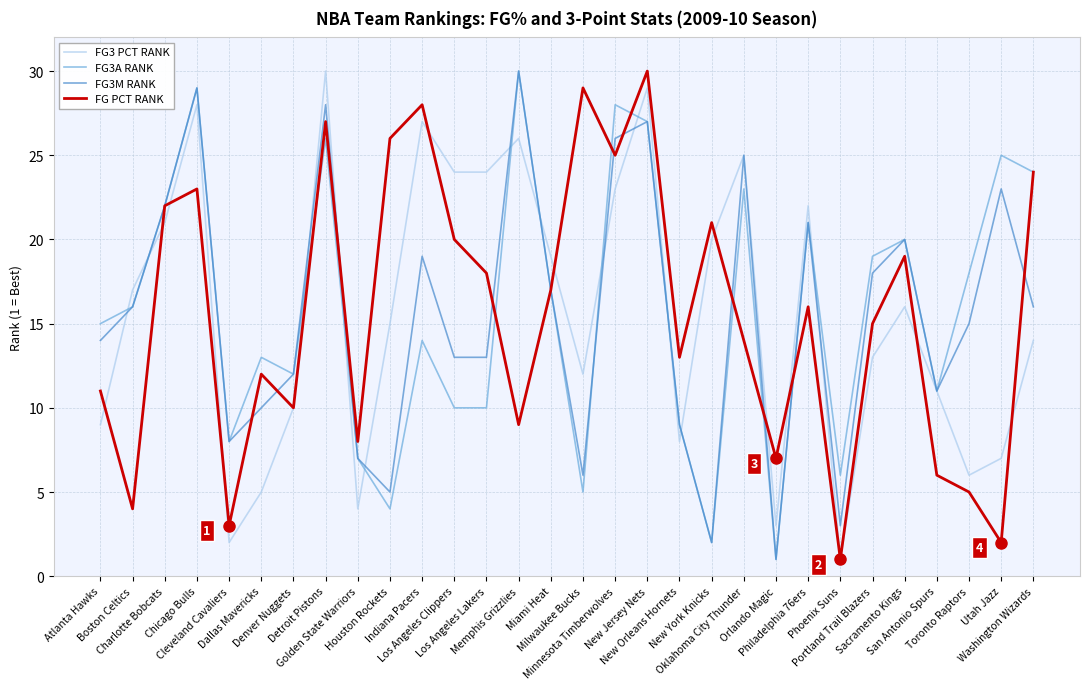

What is the maximum value for FG PCT RANK?

30